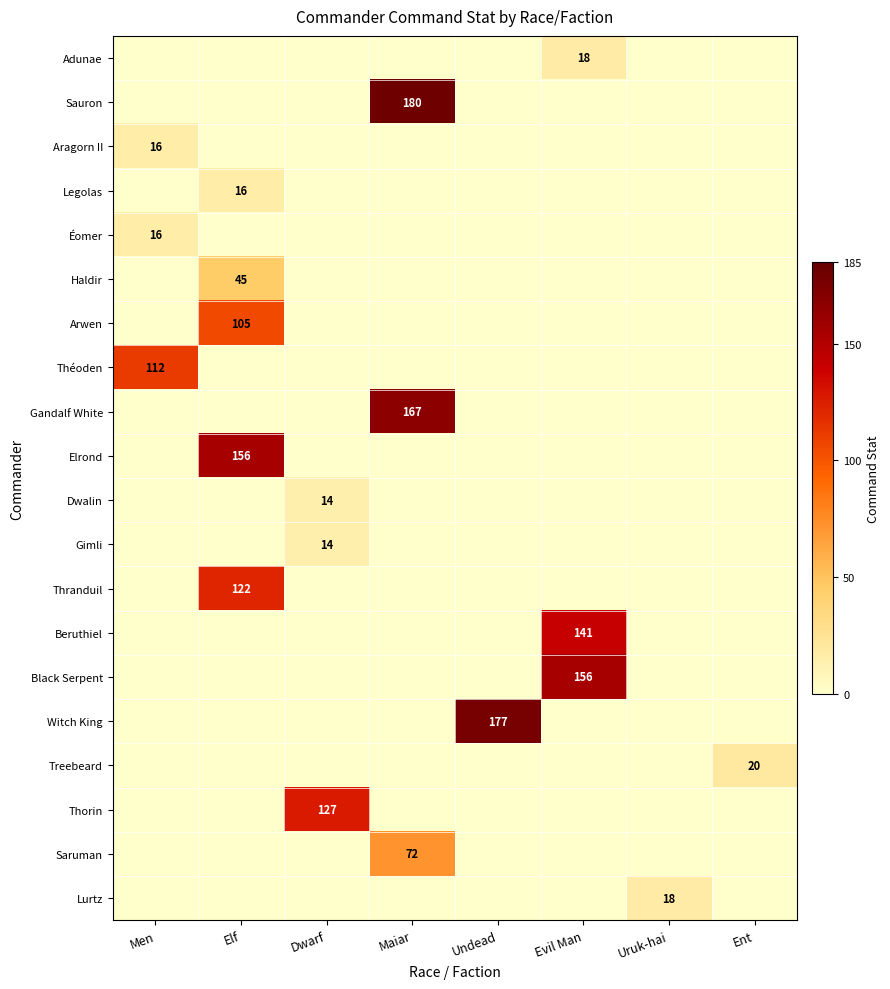

Is it true that Haldir equals 13 at Elf?

False